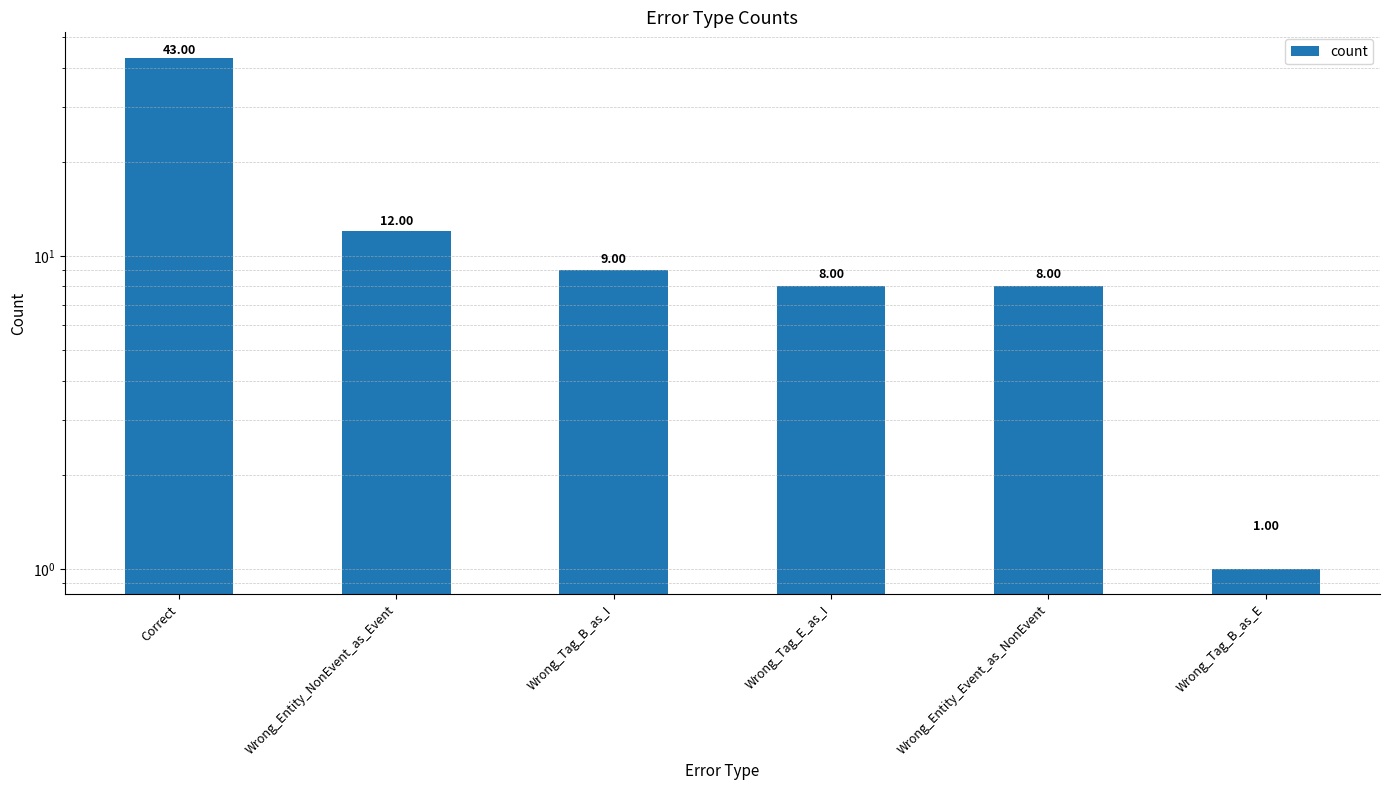

Which category has the lowest value across all series?

Wrong_Tag_B_as_E